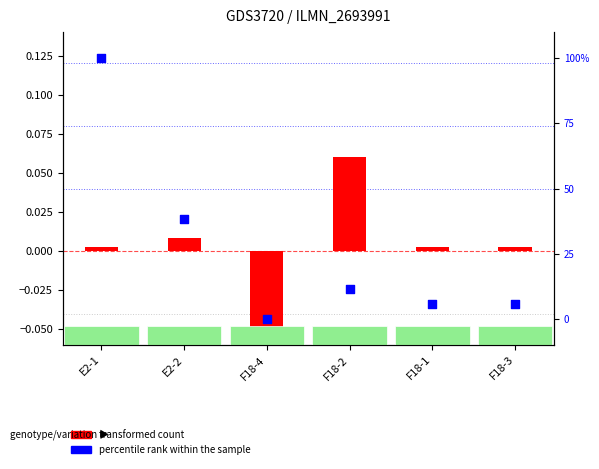

At how many categories does at least one series exceed 0?

5